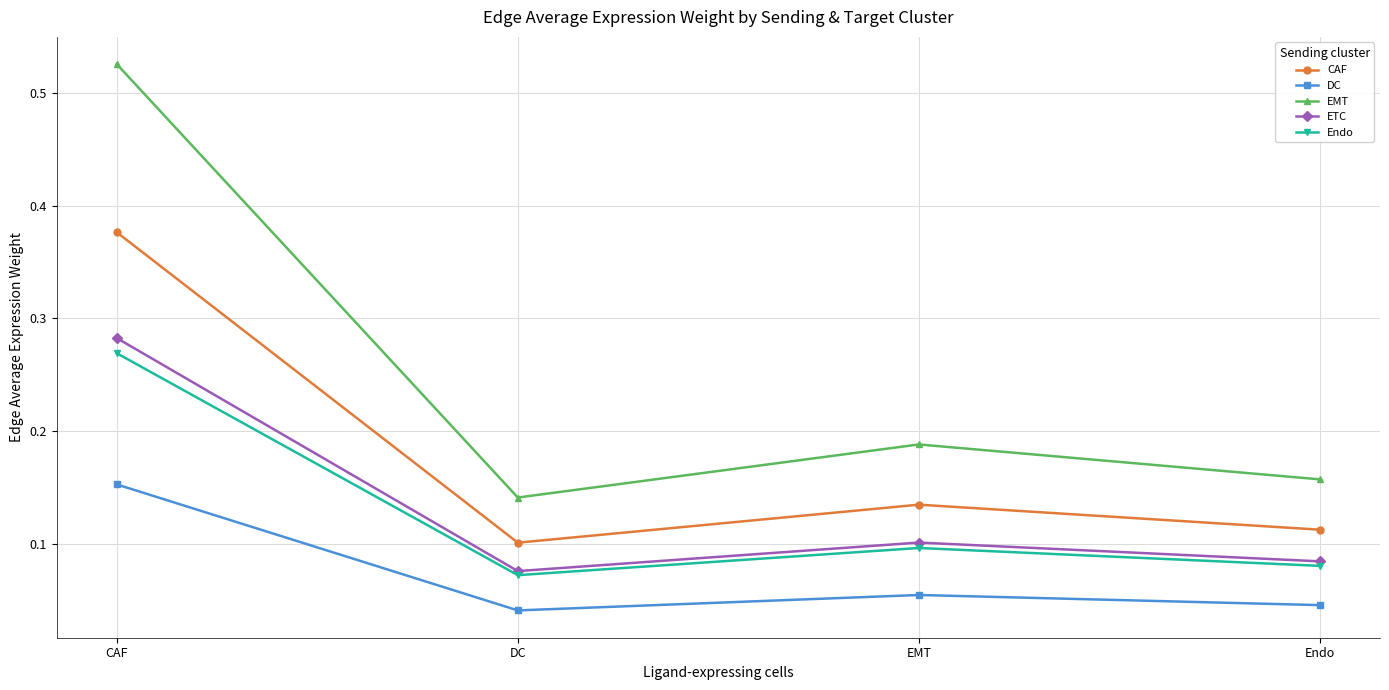

How many lines are shown in the chart?

5